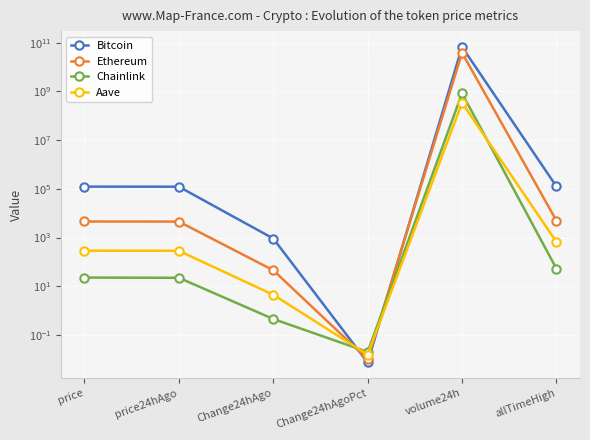

What is the greatest value displayed?

67764253182.0